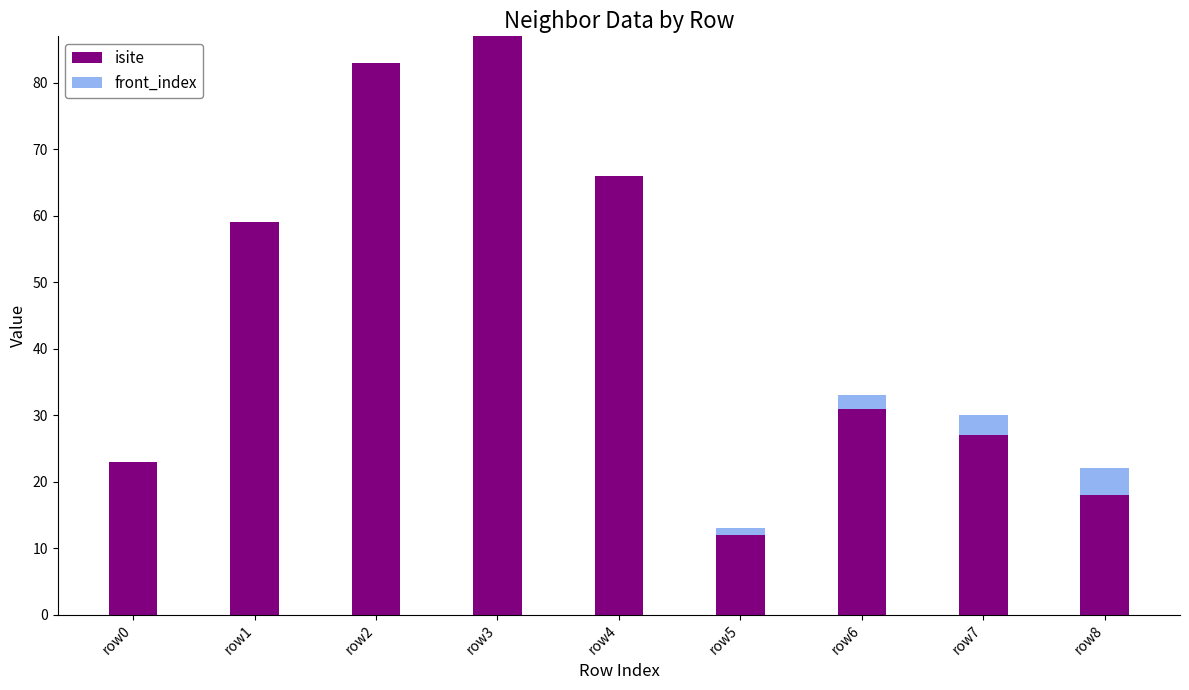

Where is isite nearest to the value 49?

row1